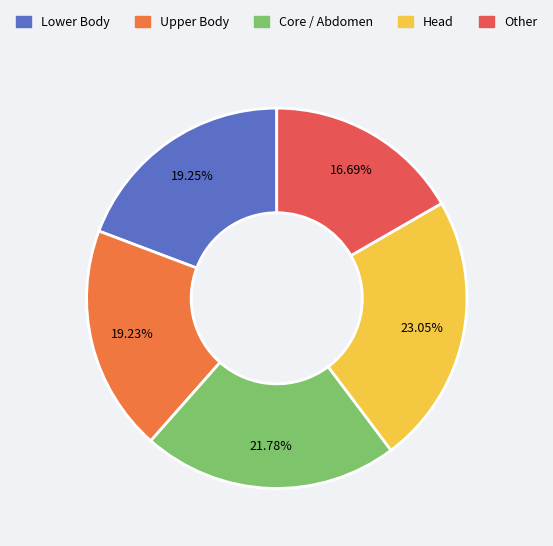

Is there a majority slice in this chart?

No